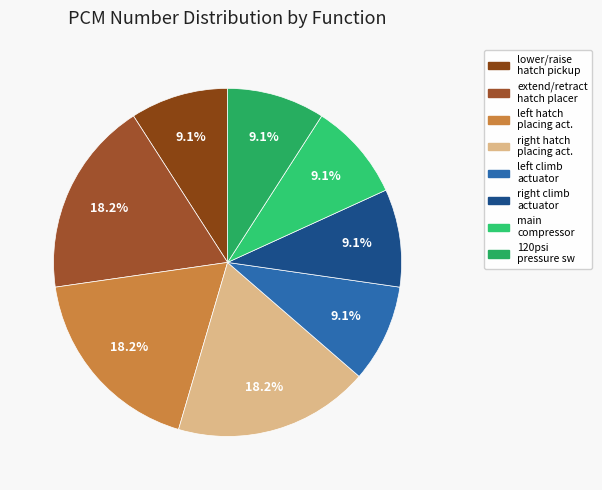

How many slices are in this pie chart?

8